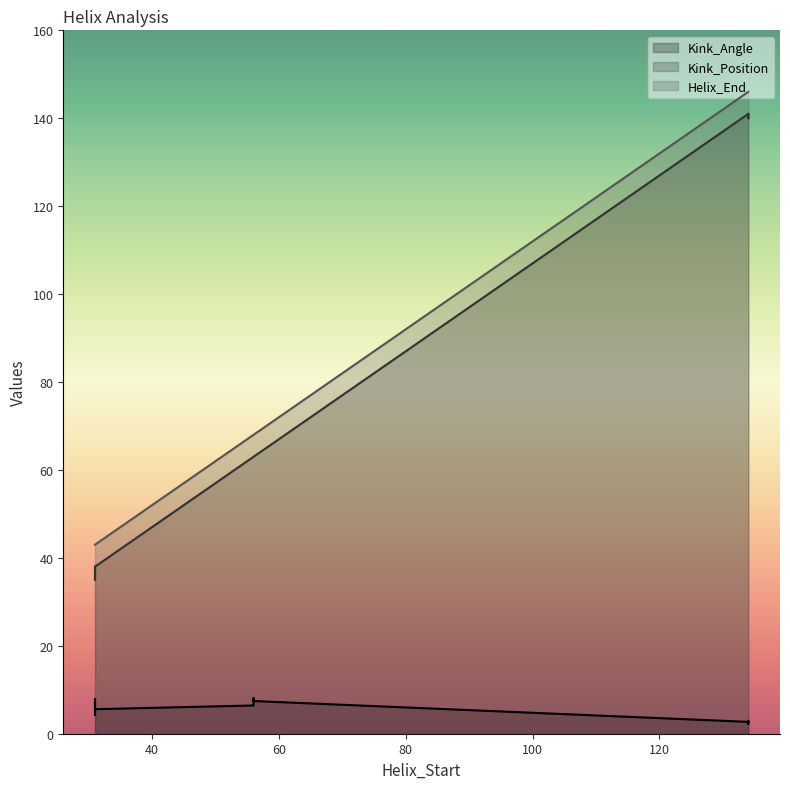

Reading left to right, what are all the values shown in this chart?

Kink_Angle: 31=6.0	56=7.4	134=2.2	31=7.9	56=6.5	134=2.7	31=4.3	56=6.4	134=2.9	31=5.6	56=8.1	134=2.7
Kink_Position: 31=38.0	56=63.0	134=140.0	31=38.0	56=63.0	134=141.0	31=35.0	56=63.0	134=140.0	31=38.0	56=63.0	134=141.0
Helix_End: 31=43.0	56=68.0	134=146.0	31=43.0	56=68.0	134=146.0	31=43.0	56=68.0	134=146.0	31=43.0	56=68.0	134=146.0